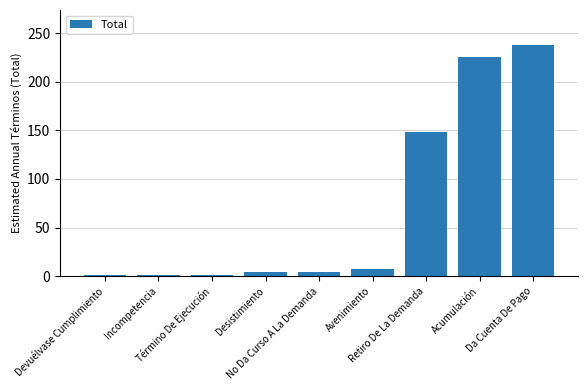

Between Desistimiento and Acumulación, which is larger?

Acumulación